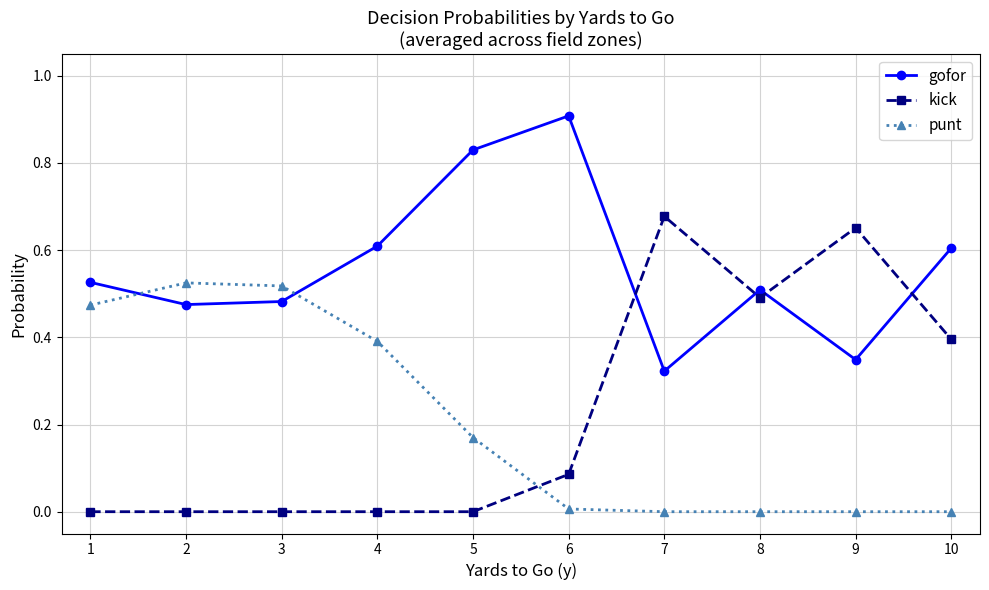

What are all the series names shown in the legend?

gofor, kick, punt